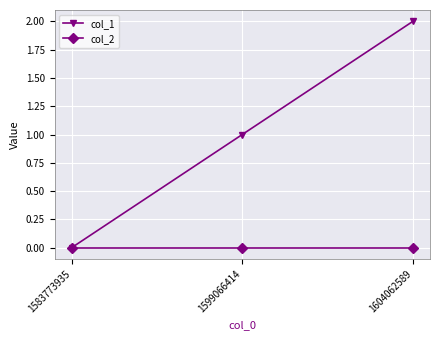

How many values in col_1 are above zero?

2